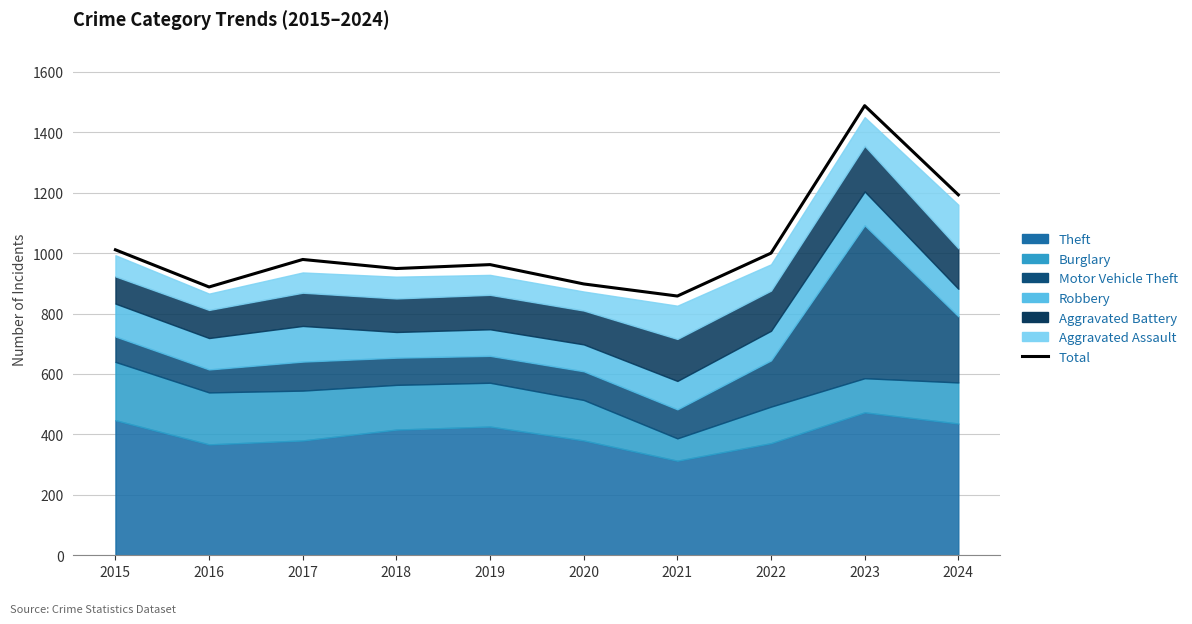

Which category has the highest value across all series?

2023